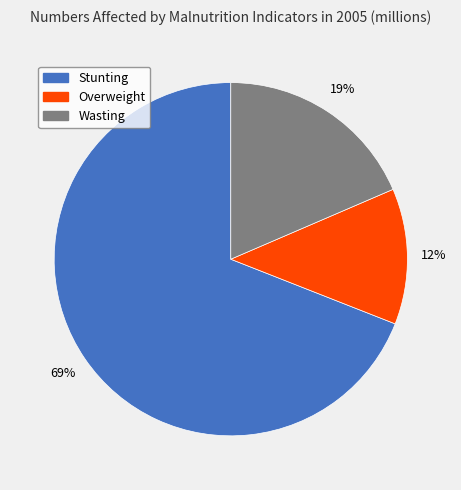

Count the number of slices in the pie.

3